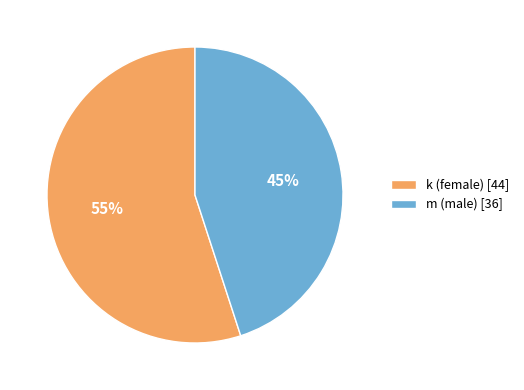

To the nearest percent, what is the average slice percentage?

50%